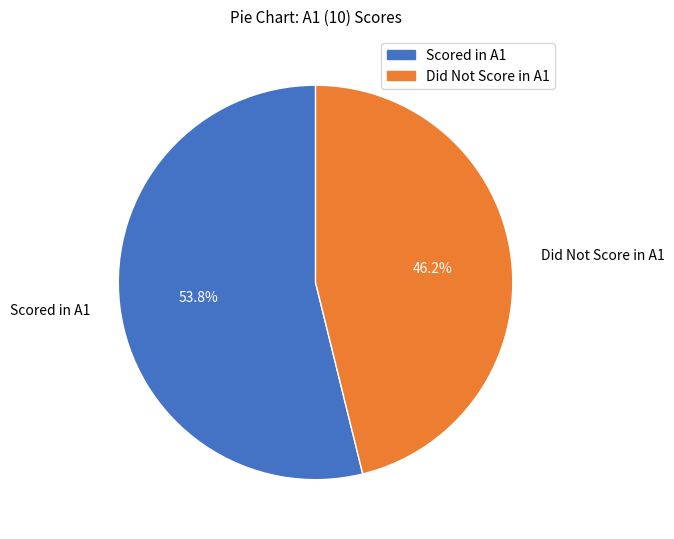

Does any single category account for the majority?

Yes